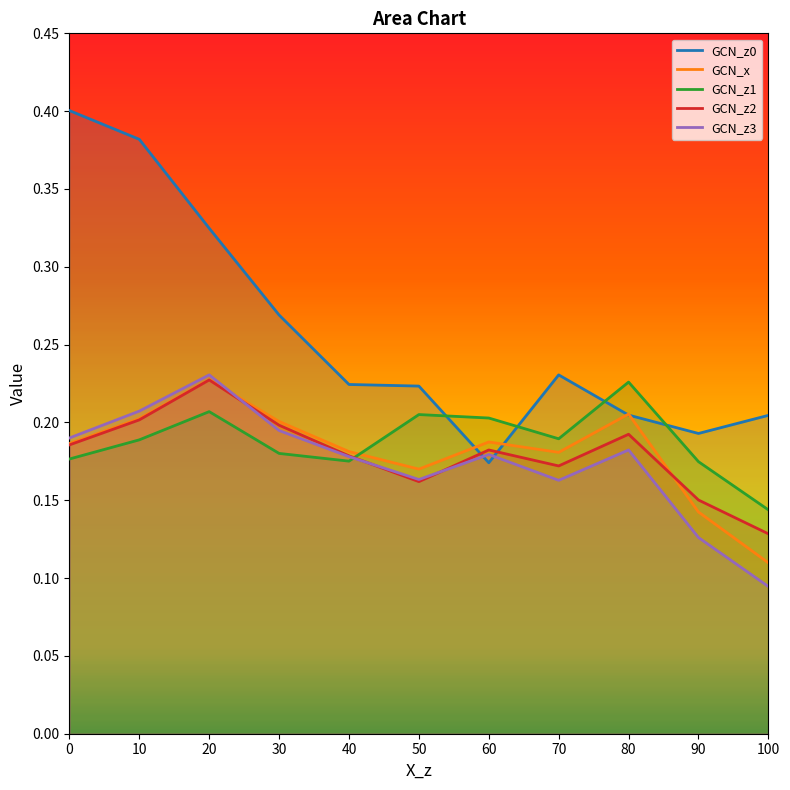

What is the spread (max minus min) of values at 0?

0.2